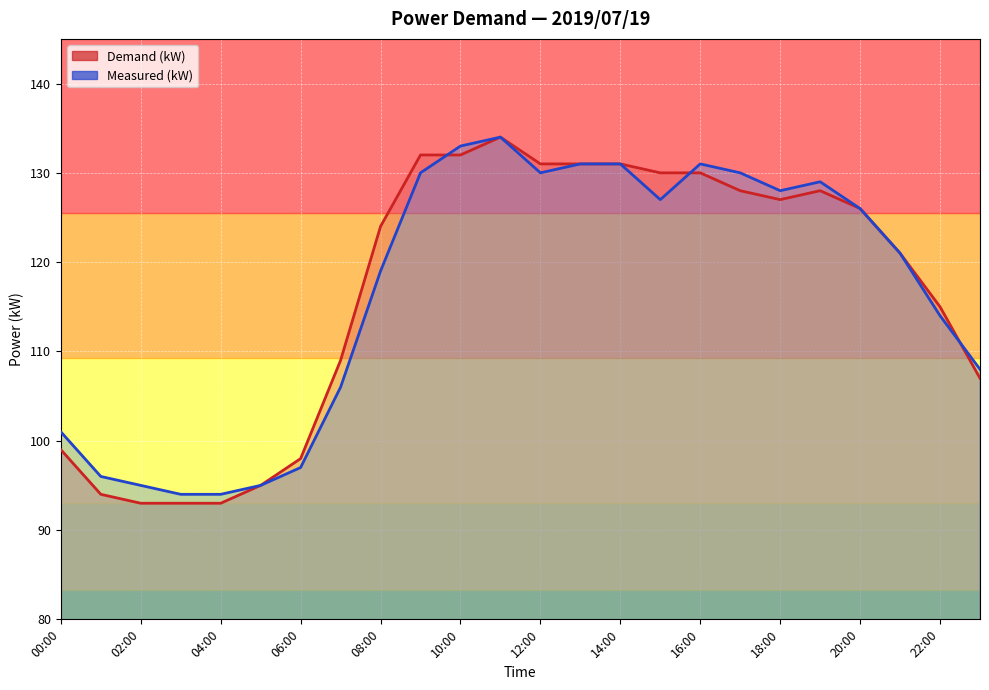

What is the value of the Demand (kW) point at the 16th from the left?

130